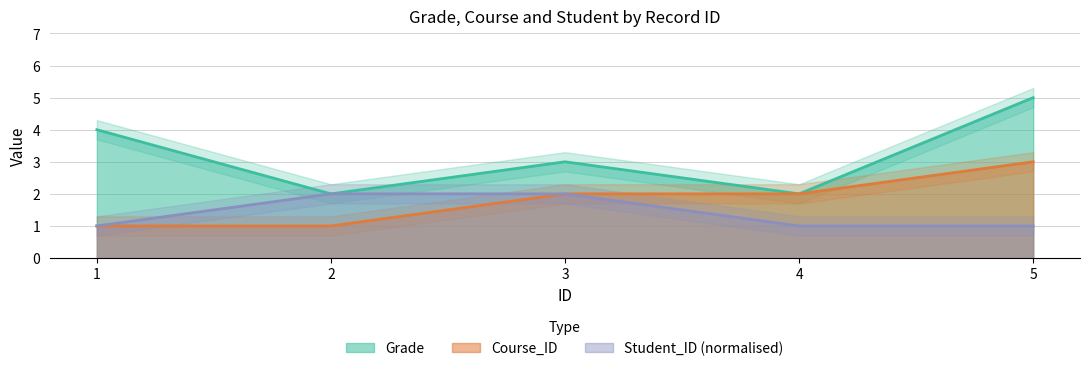

At which label is Course_ID closest to 2?

3